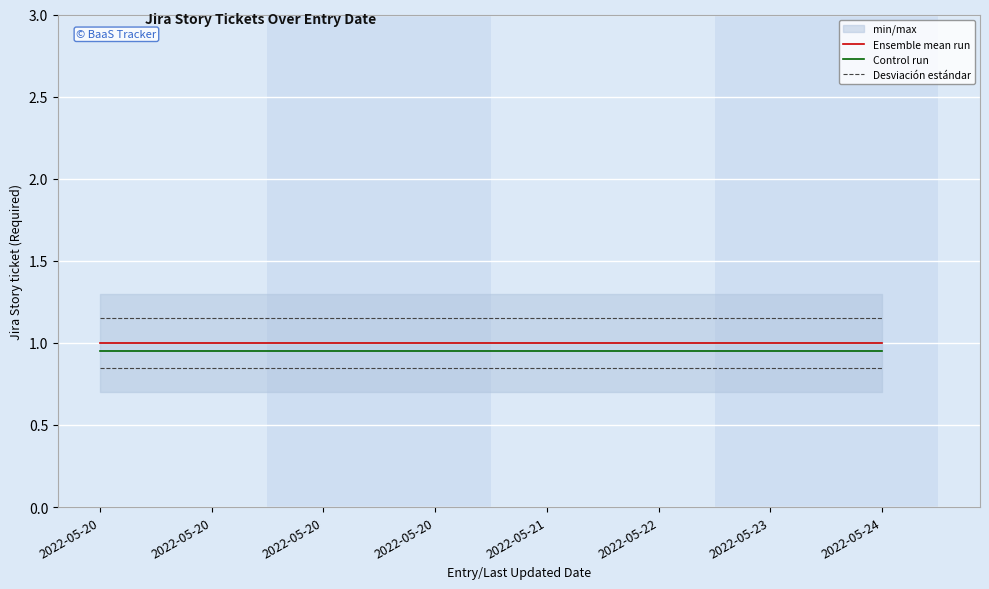

Where is Control run nearest to the value 0?

2022-05-20